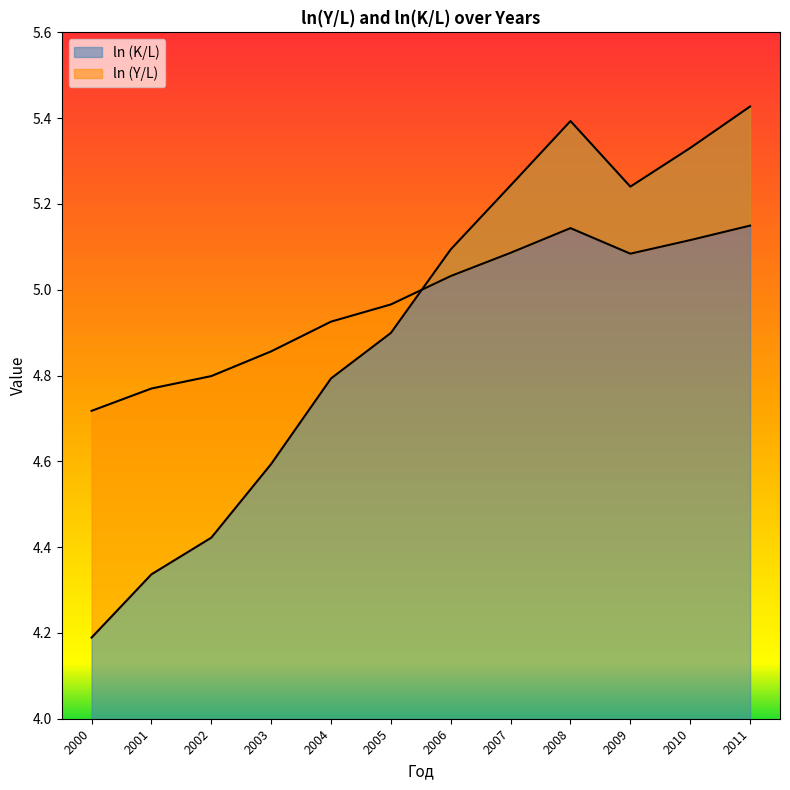

Is it true that ln (K/L) equals 4.2 at 2000?

True